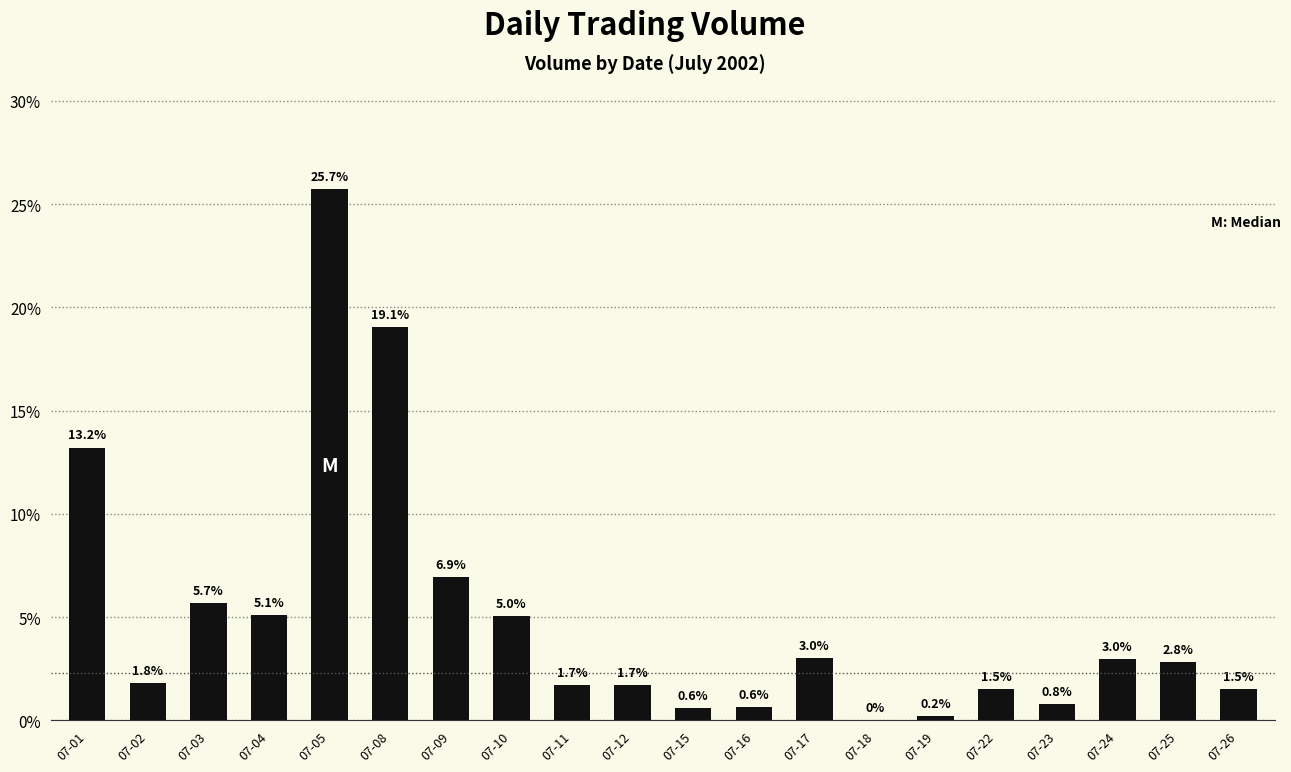

What is the sum of the values at 07-03 and 07-09?

12.6